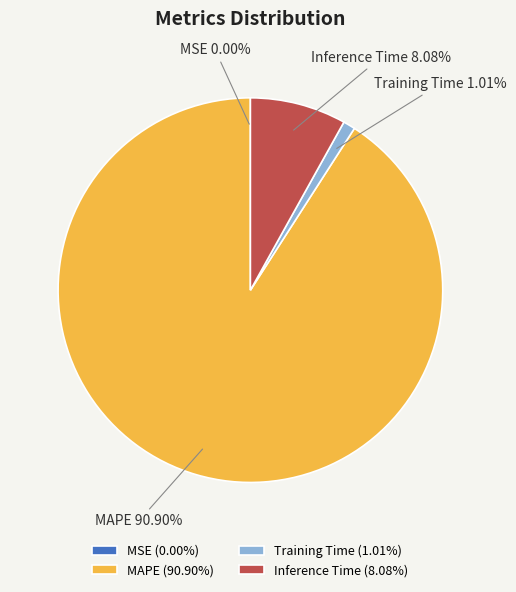

Is there any slice that represents more than half of the pie?

Yes